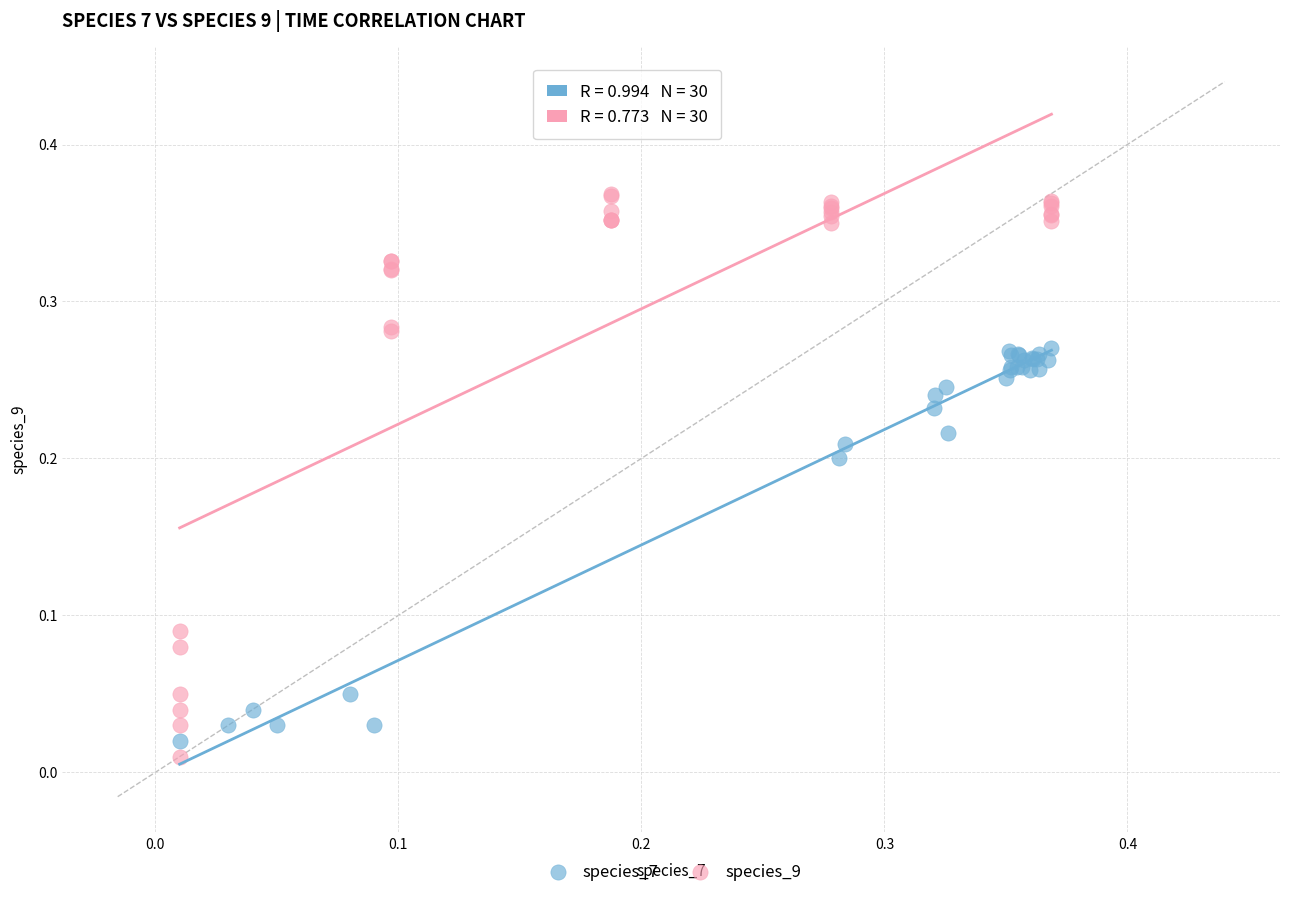

Which series has the largest Y range (max minus min)?

species_9